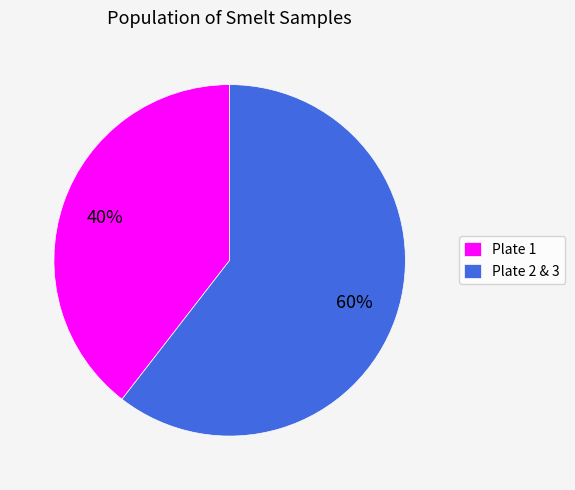

How many segments does this pie chart have?

2